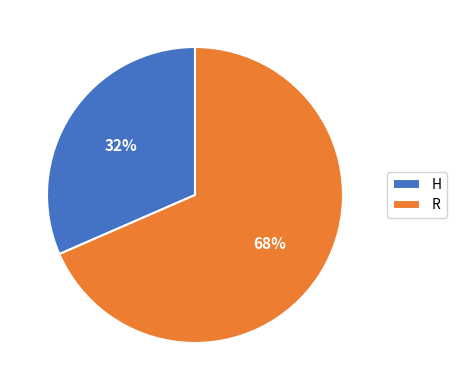

How many segments does this pie chart have?

2